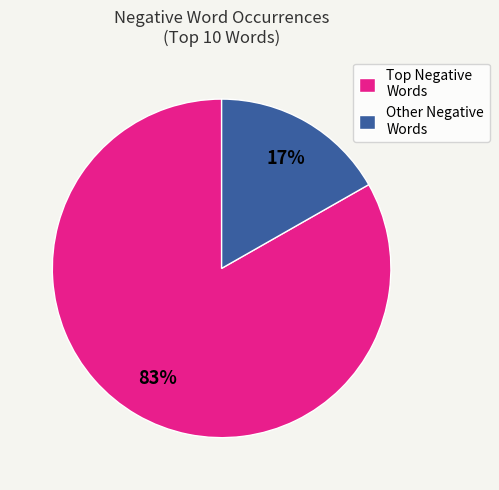

To the nearest percent, what percentage of the pie is Other Negative Words?

17%